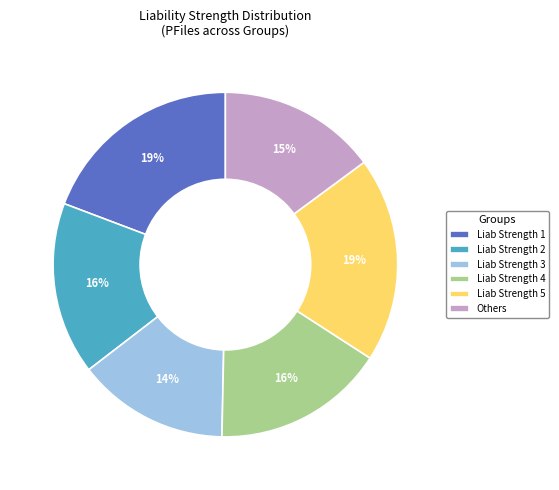

To the nearest percent, what portion does Others represent?

15%